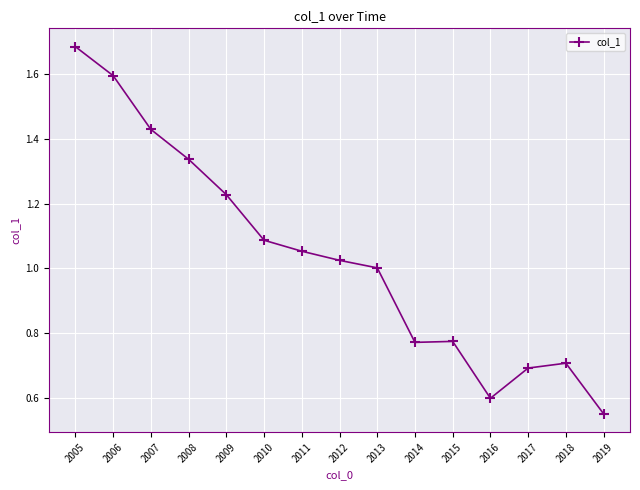

Which category has the lowest value across all series?

2019